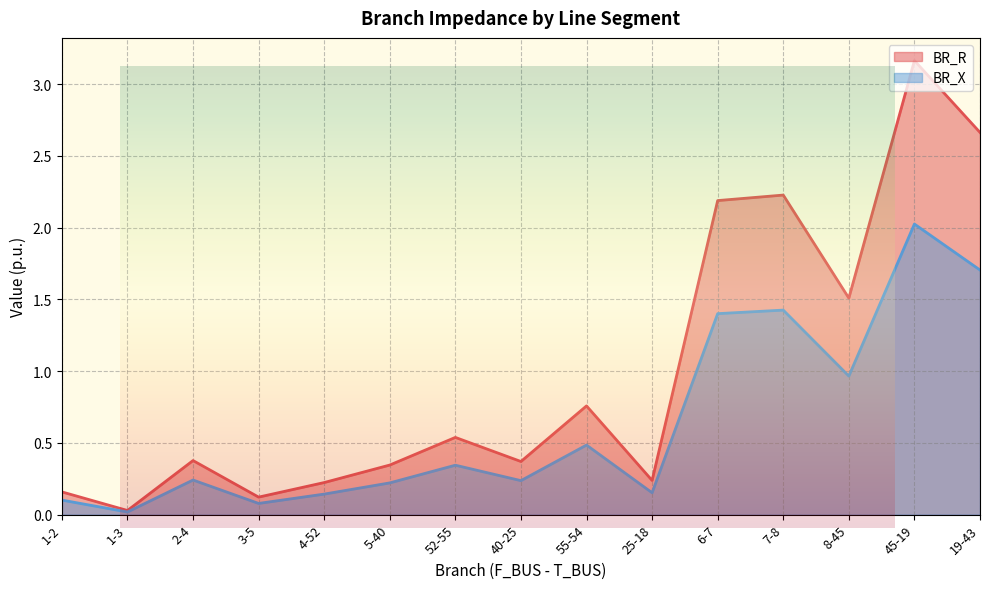

How many lines are shown in the chart?

2